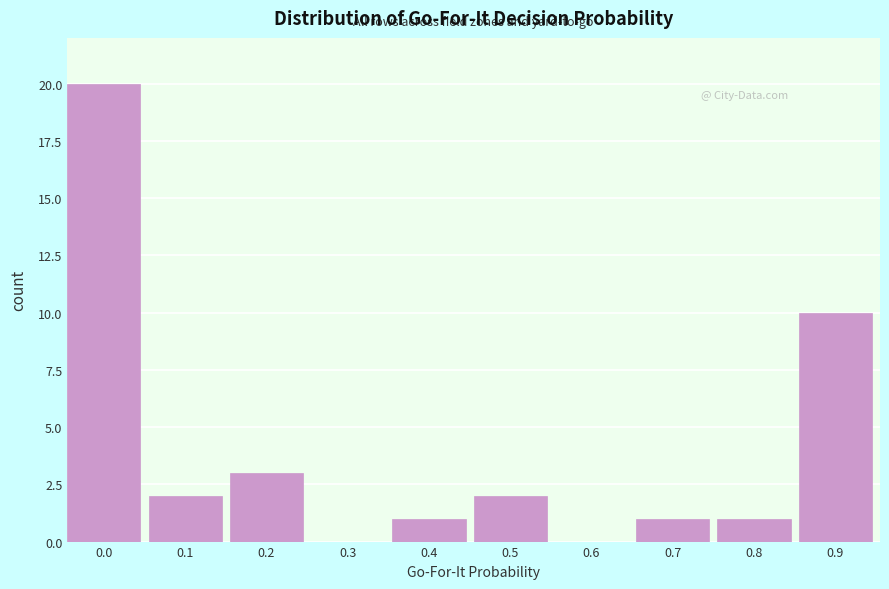

Reading left to right, transcribe all the data shown in this chart.

0.0=20	0.1=2	0.2=3	0.3=0	0.4=1	0.5=2	0.6=0	0.7=1	0.8=1	0.9=10